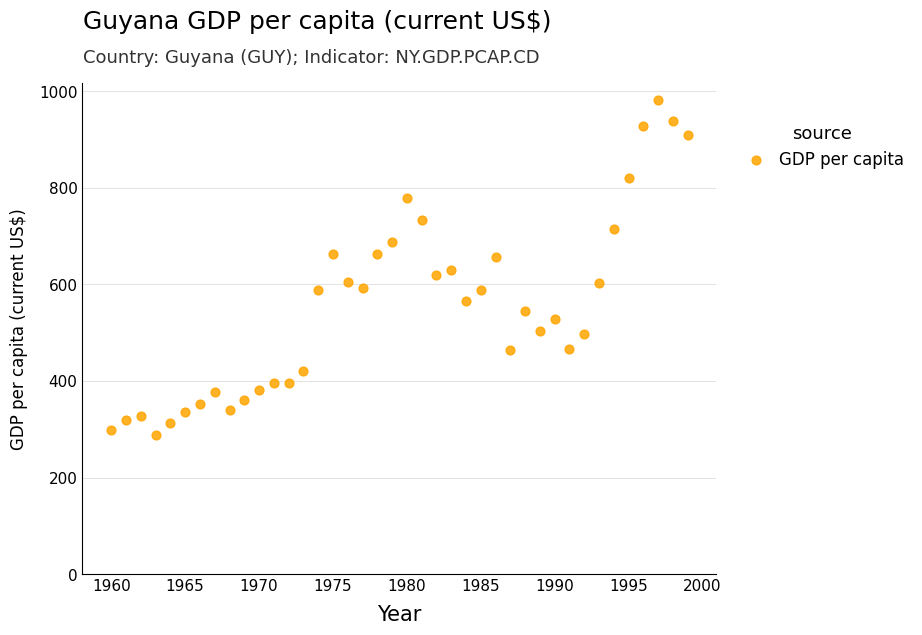

What is the range of X values (max minus min)?

39.0